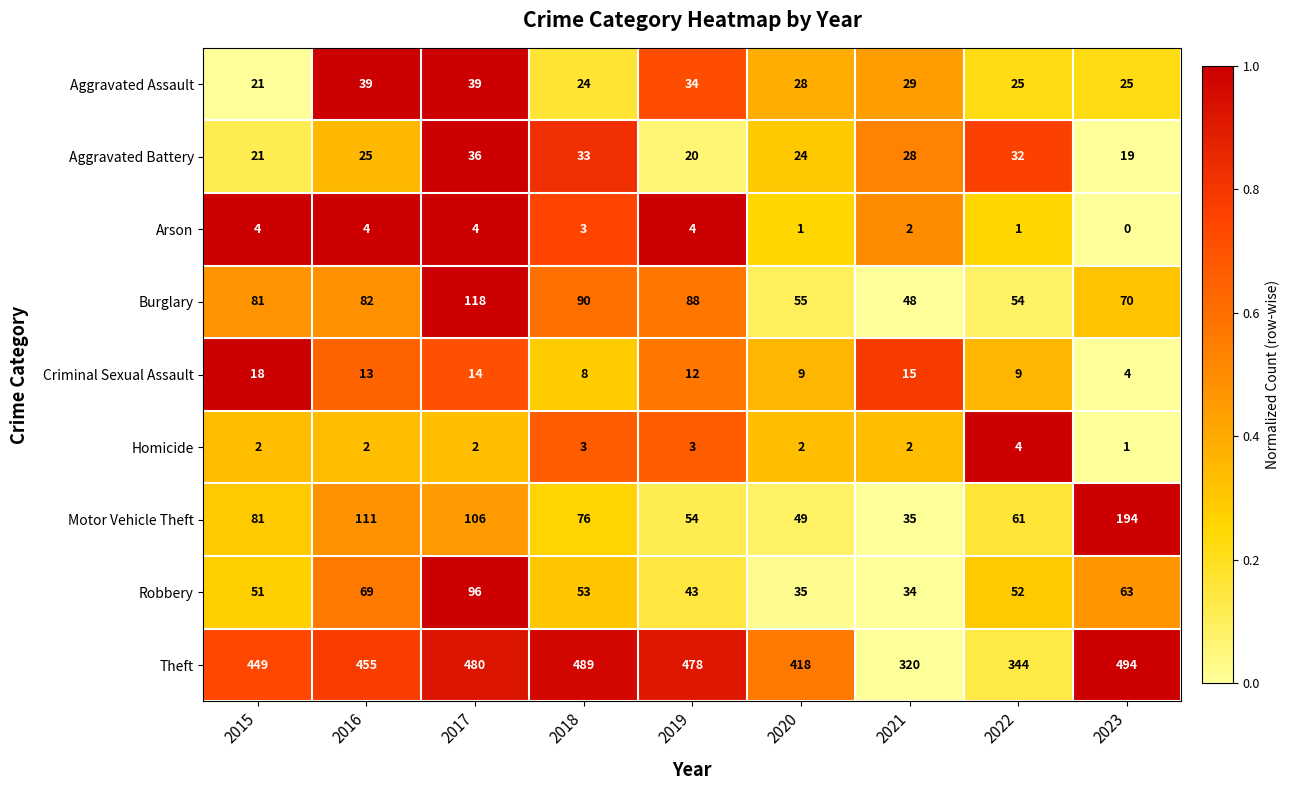

At how many categories does at least one series exceed 0?

9